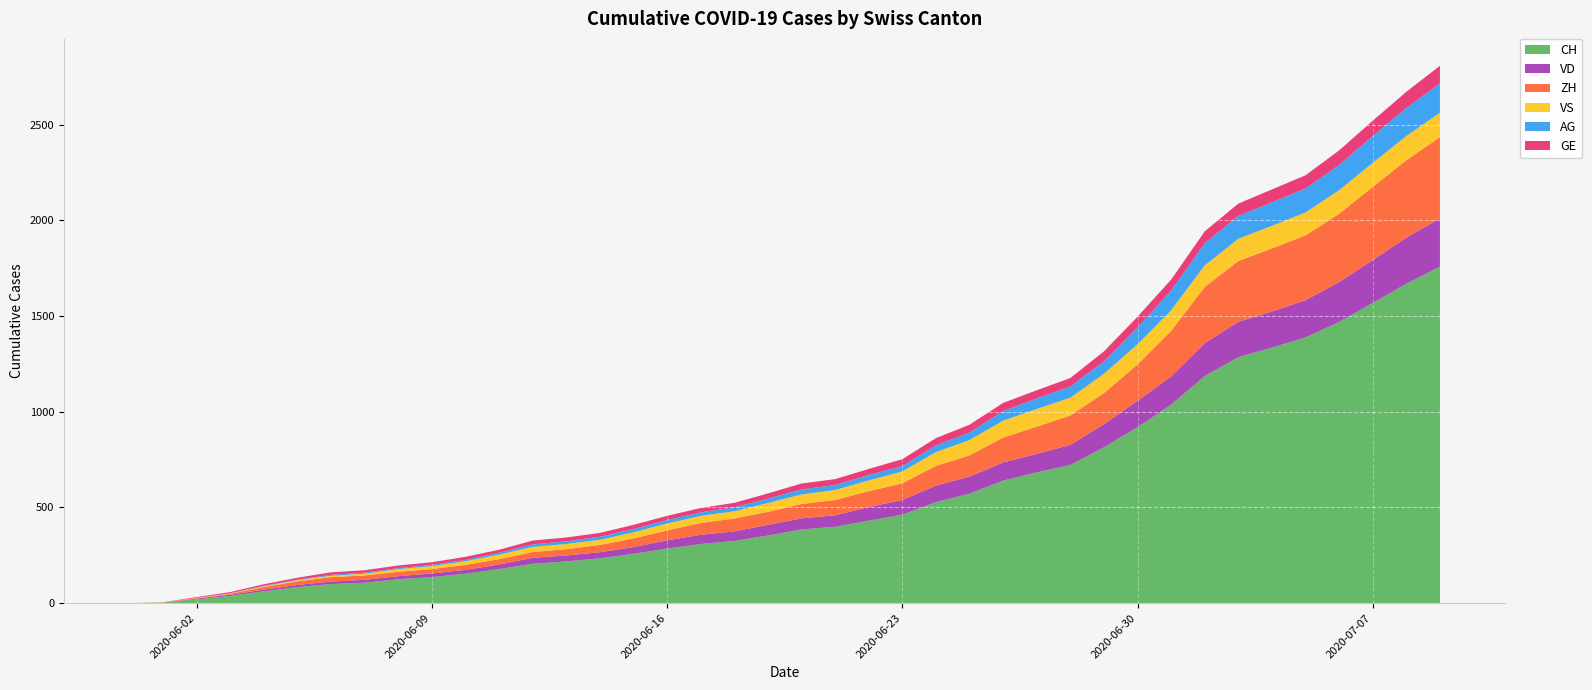

Reading right to left, transcribe all the data shown in this chart.

CH: 1758	1669	1568	1469	1388	1335	1285	1186	1037	919	814	722	683	640	572	528	462	431	399	385	353	325	309	285	258	234	218	206	178	154	136	125	107	100	84	62	38	20	3	0
VD: 252	240	224	208	195	188	185	172	147	138	121	105	97	95	89	86	77	71	60	58	56	50	48	43	35	32	31	31	24	20	19	16	15	13	11	9	6	4	0	0
ZH: 424	405	382	357	338	330	317	294	238	190	162	153	142	130	111	103	87	83	80	75	68	67	62	52	45	38	33	30	28	26	23	23	23	23	19	13	5	2	0	0
VS: 128	126	126	123	120	118	116	112	108	105	101	93	92	88	80	72	62	56	52	50	46	38	37	36	32	27	27	27	23	19	15	14	9	7	6	4	2	2	1	0
AG: 153	147	140	132	125	123	120	116	103	88	65	59	55	50	40	35	28	28	26	26	23	21	18	18	17	16	14	13	10	7	7	5	5	5	3	3	1	0	0	0
GE: 92	84	80	76	69	67	64	62	57	56	52	44	43	43	40	38	36	32	31	31	27	23	23	22	22	20	20	20	16	16	14	14	13	13	10	8	6	4	1	0